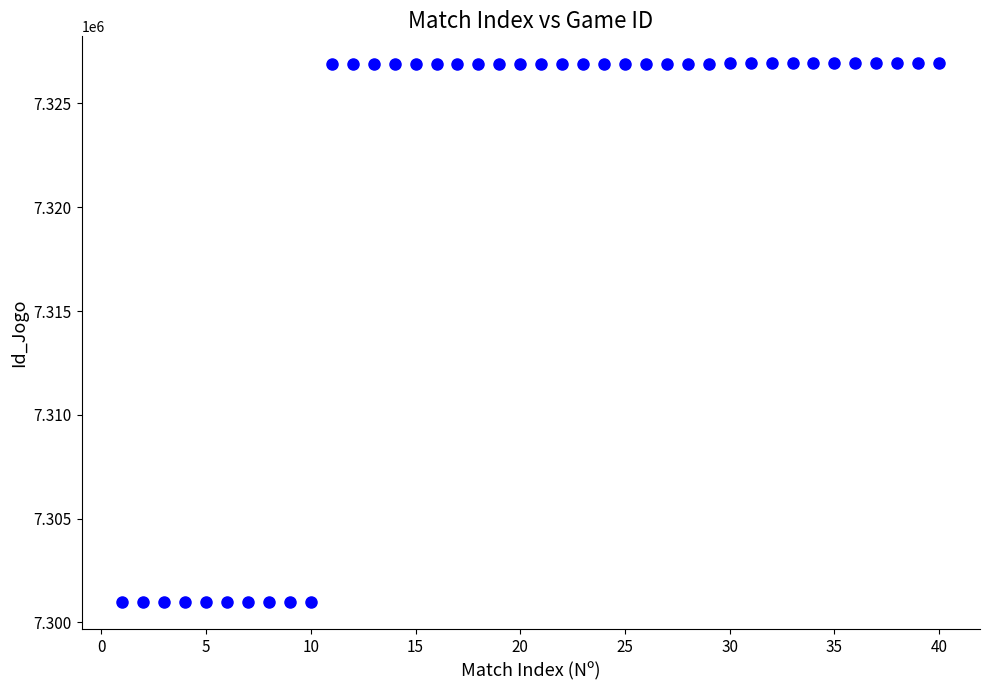

What is the range of Y values (max minus min)?

25972